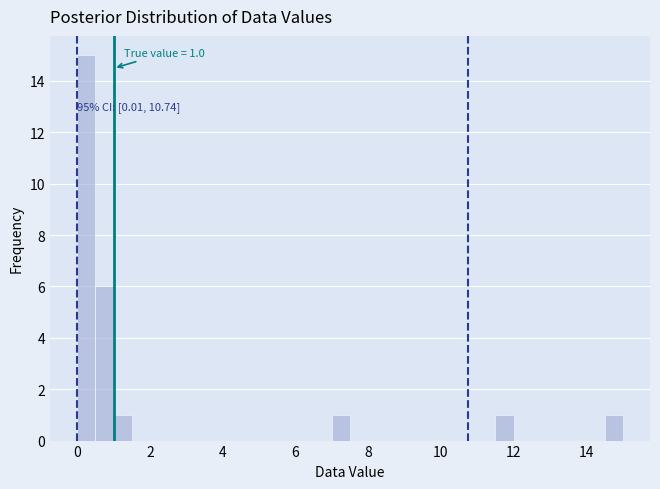

Around what value on the x-axis is the tallest bar? Give the approximate position of its centre, as read against the axis.

0.2